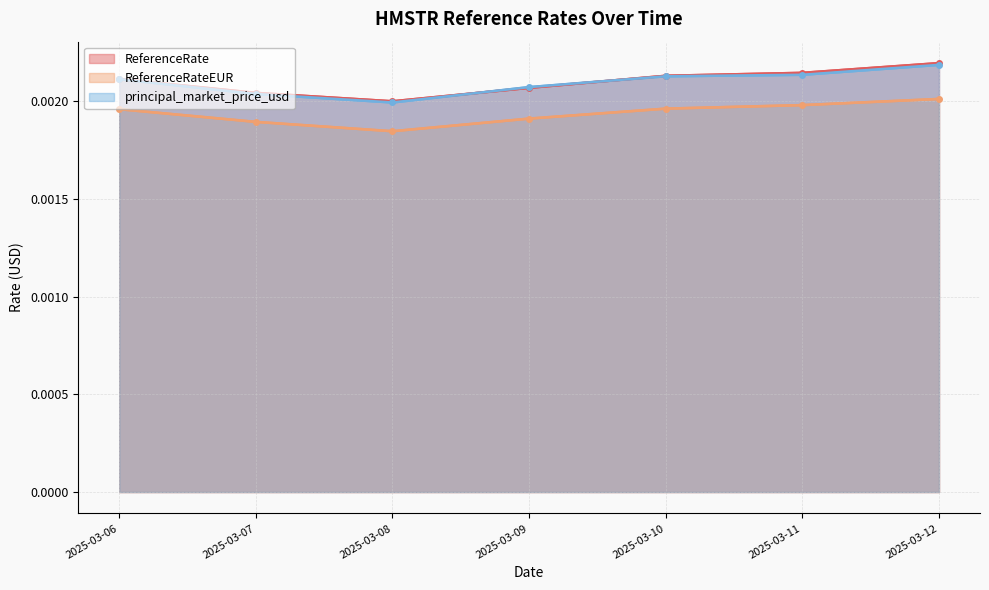

Is it true that principal_market_price_usd equals 0.0 at 2025-03-09?

False